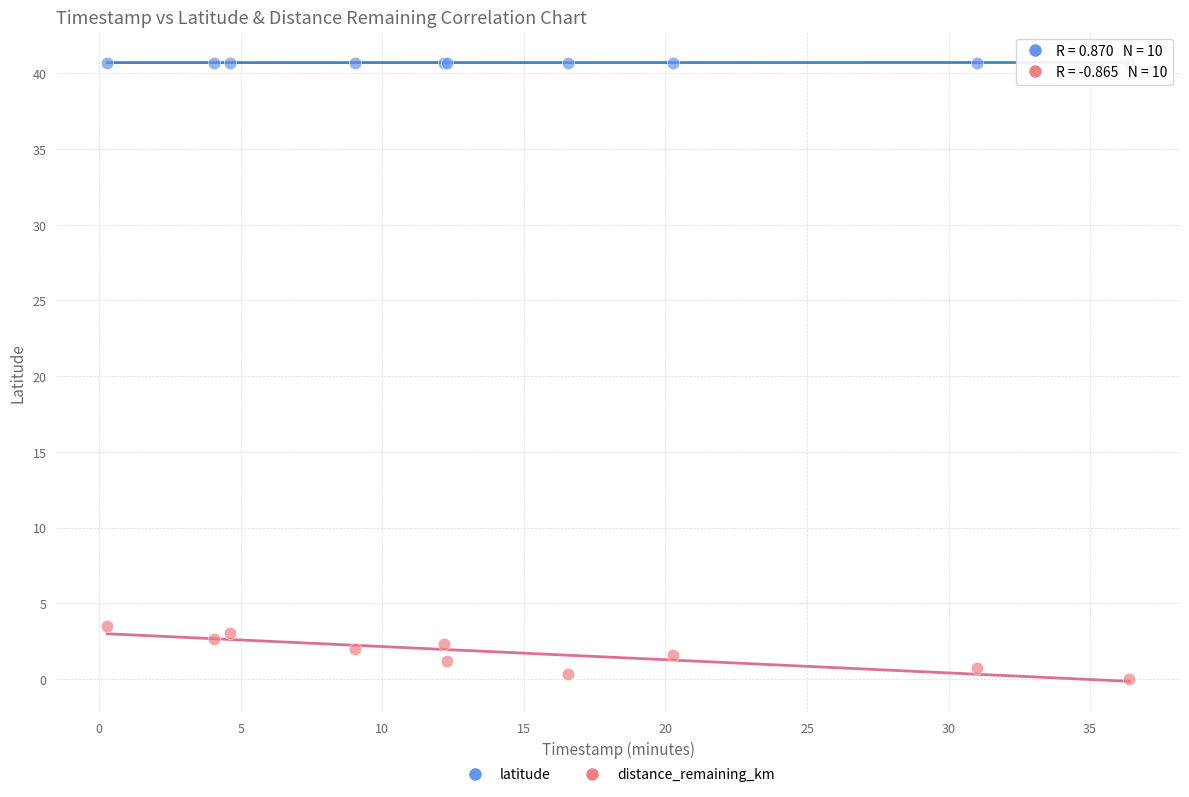

What are all the series names shown in the legend?

latitude, distance_remaining_km